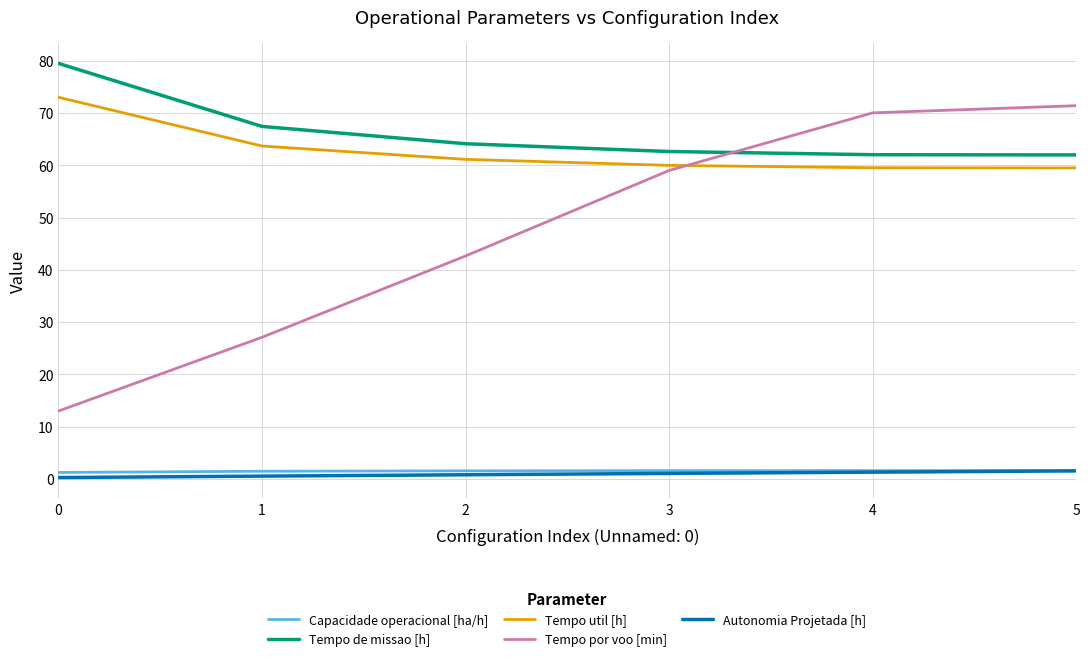

True or false: Autonomia Projetada [h] has more than 2 points higher than both neighbors.

False